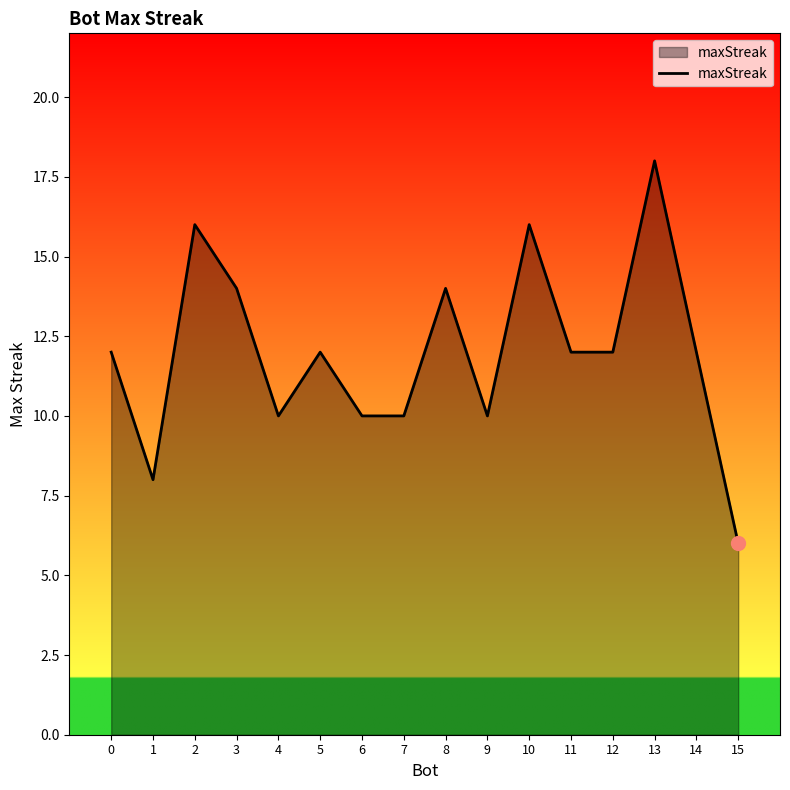

Reading left to right, list all the values displayed in this chart.

12	8	16	14	10	12	10	10	14	10	16	12	12	18	12	6